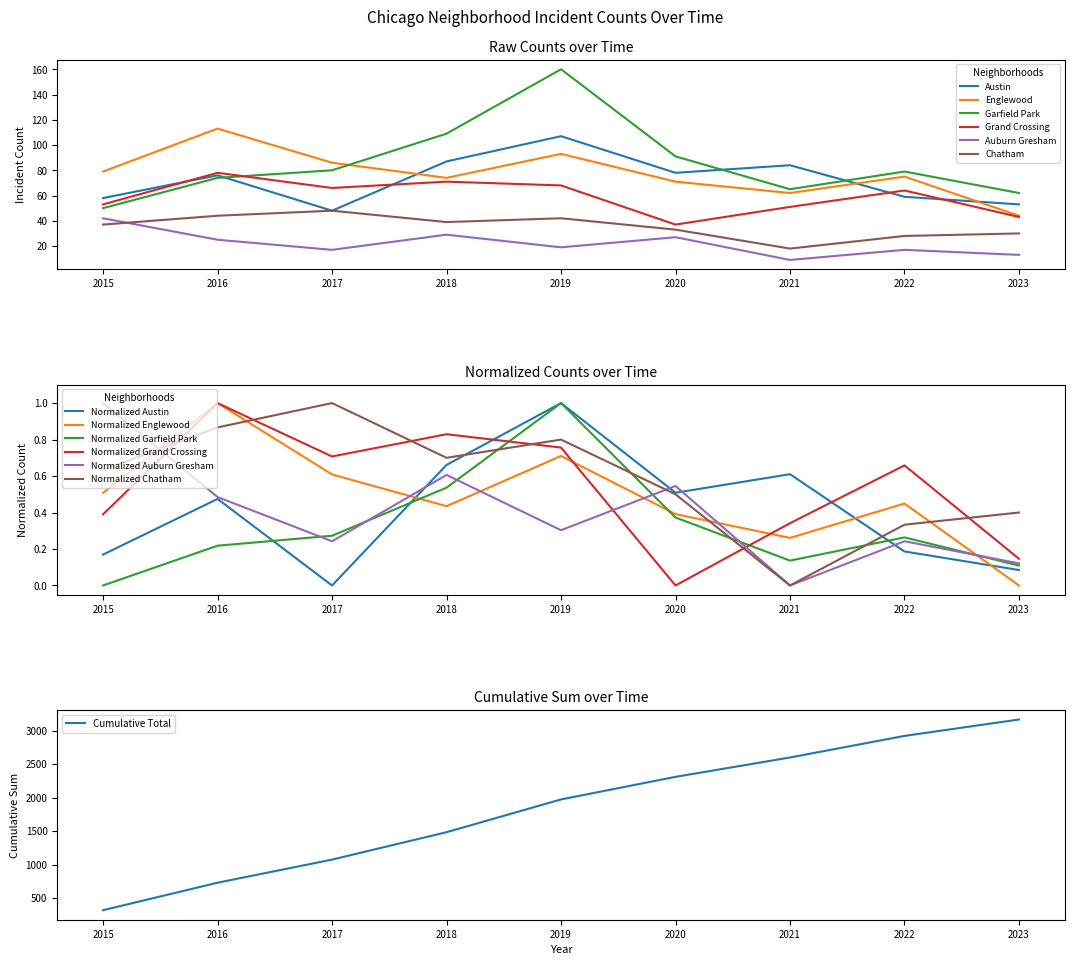

Which series has the largest range (max minus min)?

Garfield Park